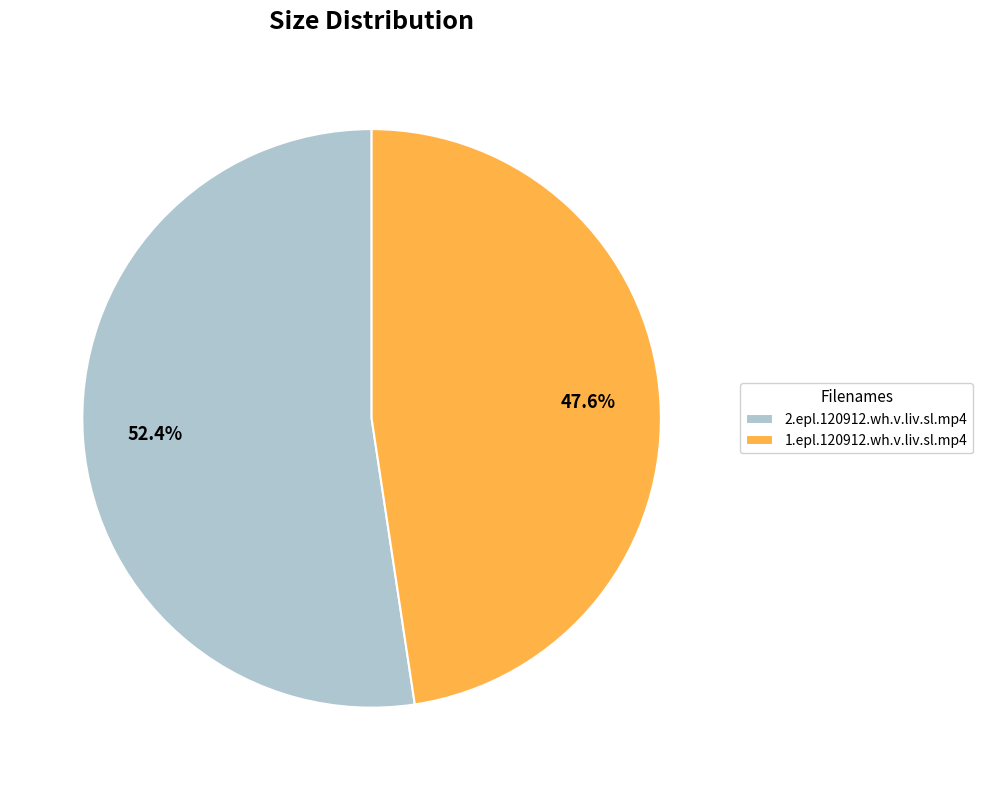

How many segments does this pie chart have?

2